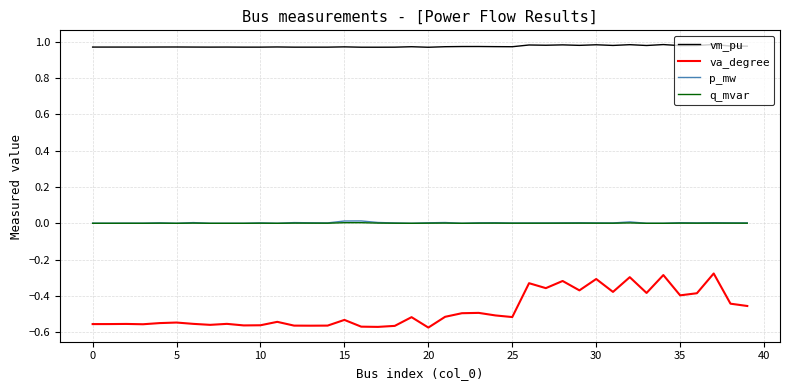

Which series has the largest range (max minus min)?

va_degree